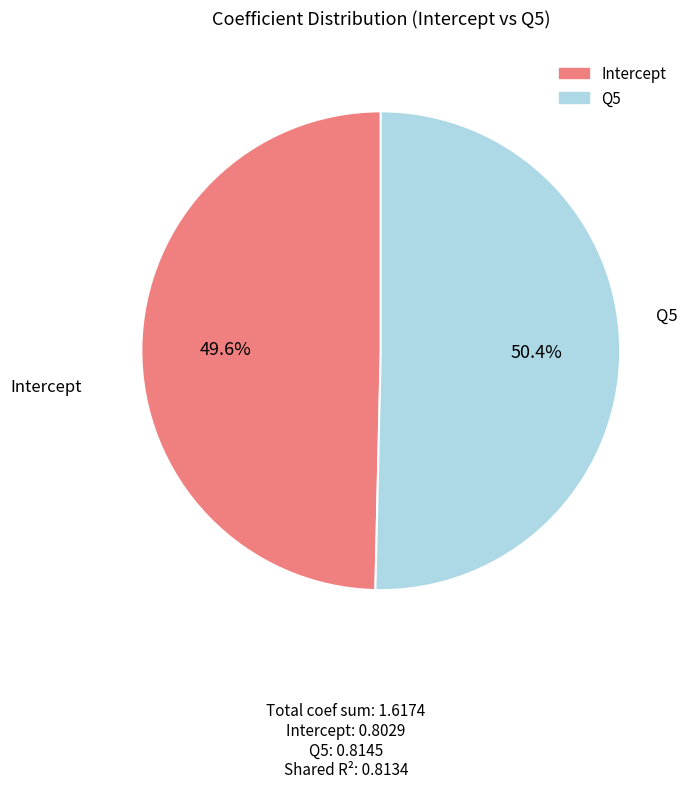

To the nearest percent, what is the average slice percentage?

50%